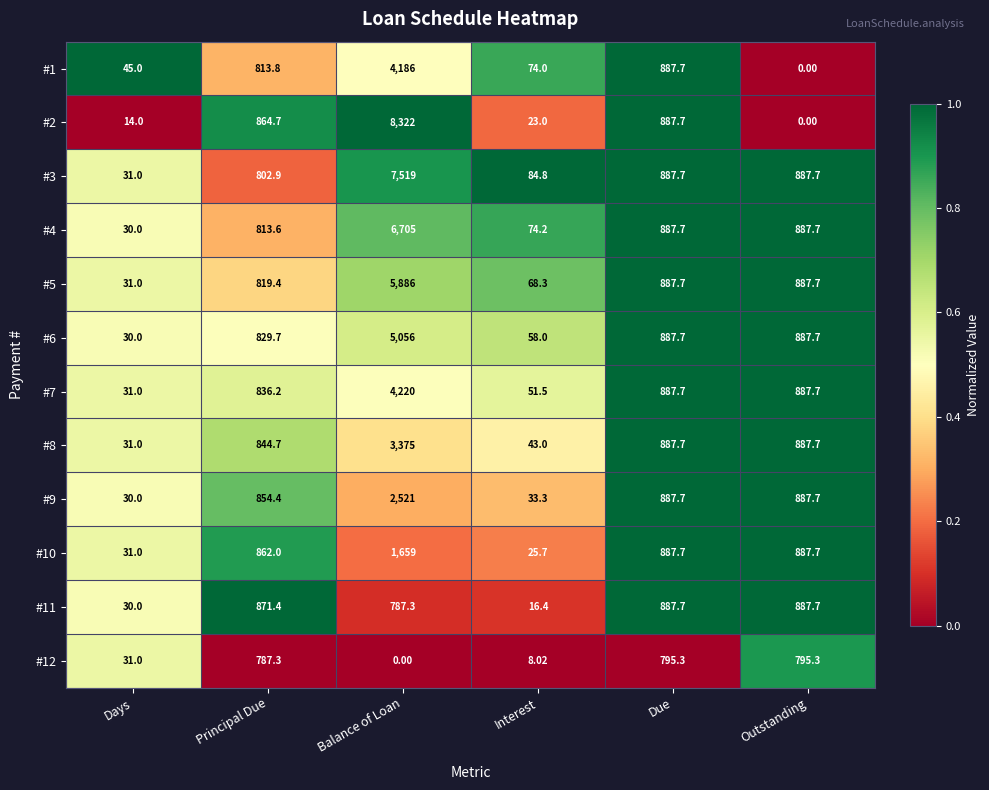

At which label does #3 first exceed 887?

Balance of Loan